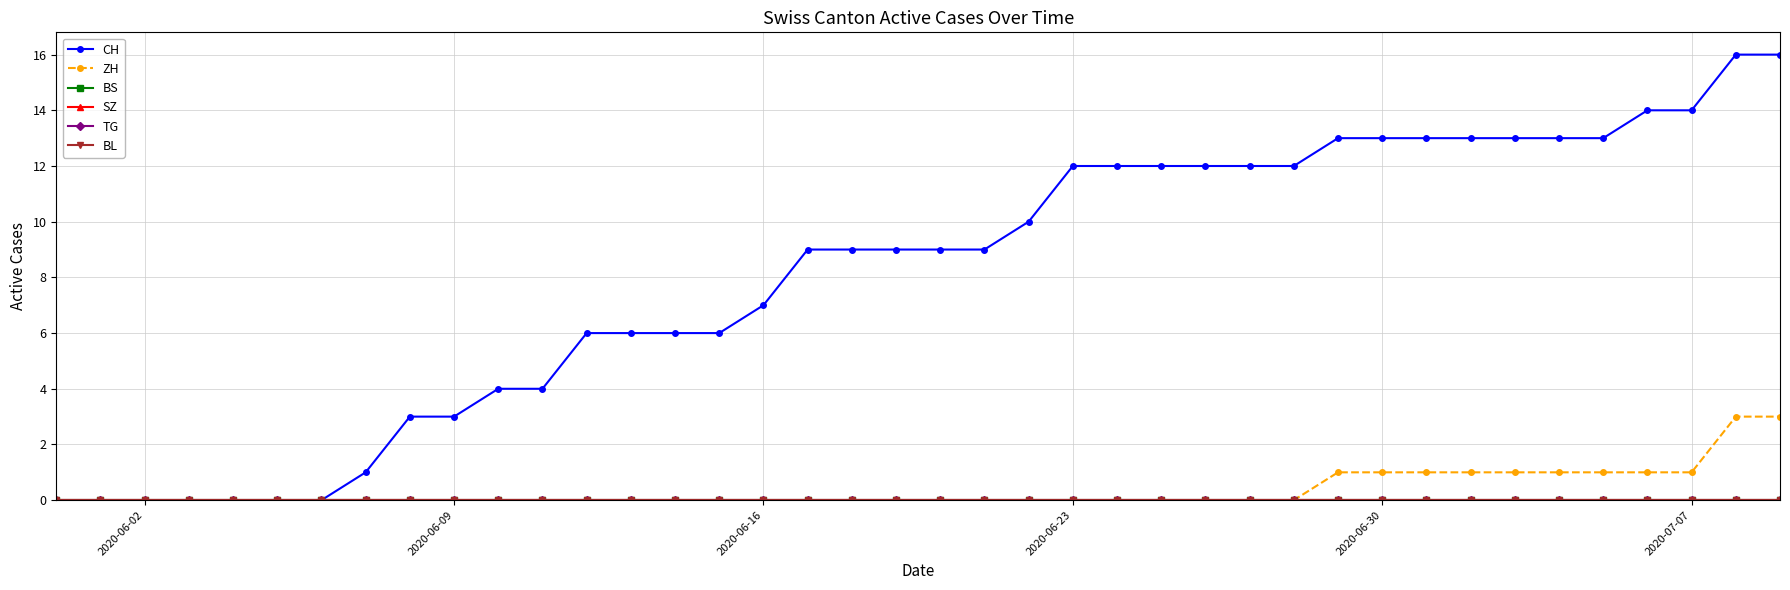

Is this an area chart (filled region under the line)?

No